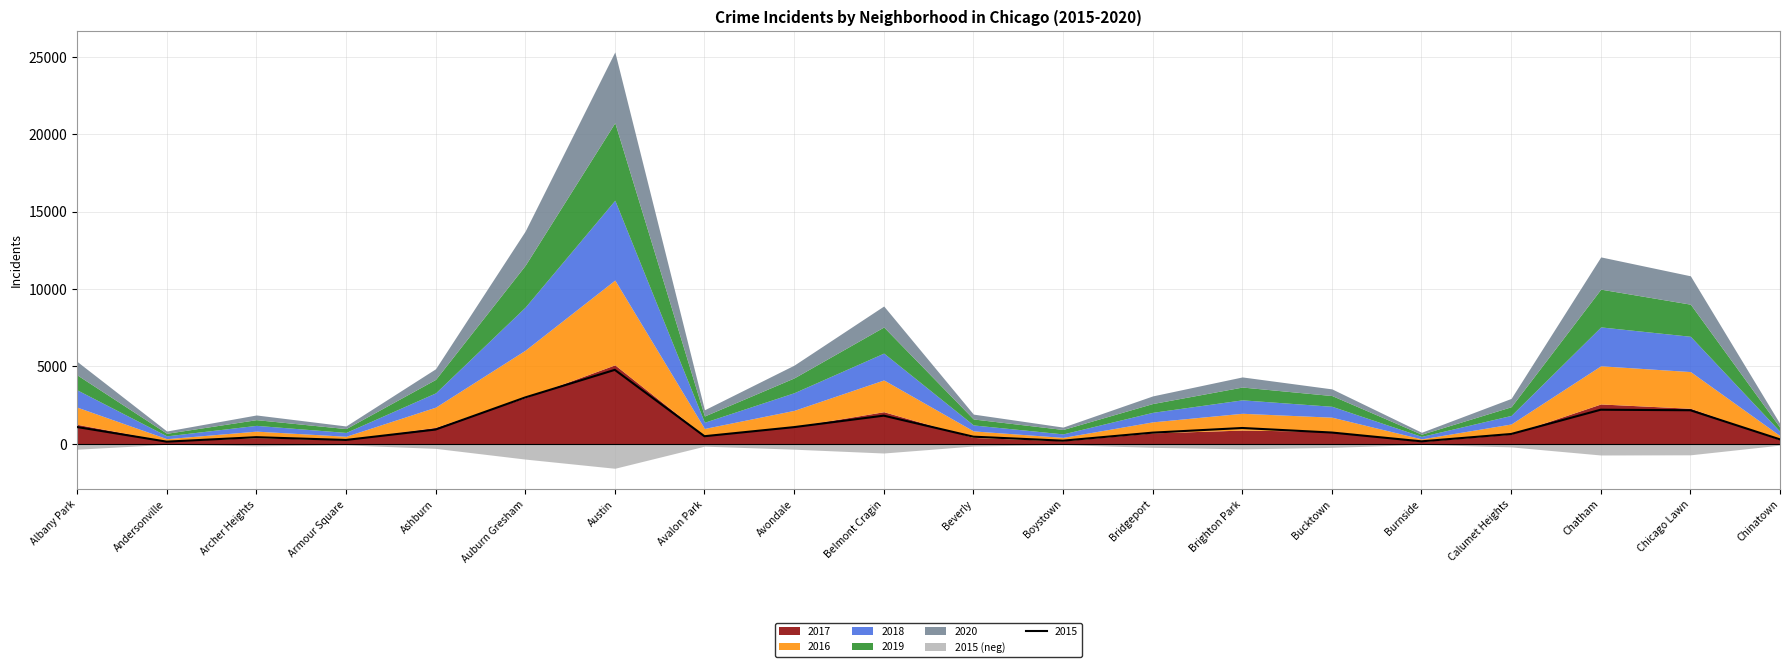

What is the difference between the 2017 values at Avalon Park and Avondale?

598